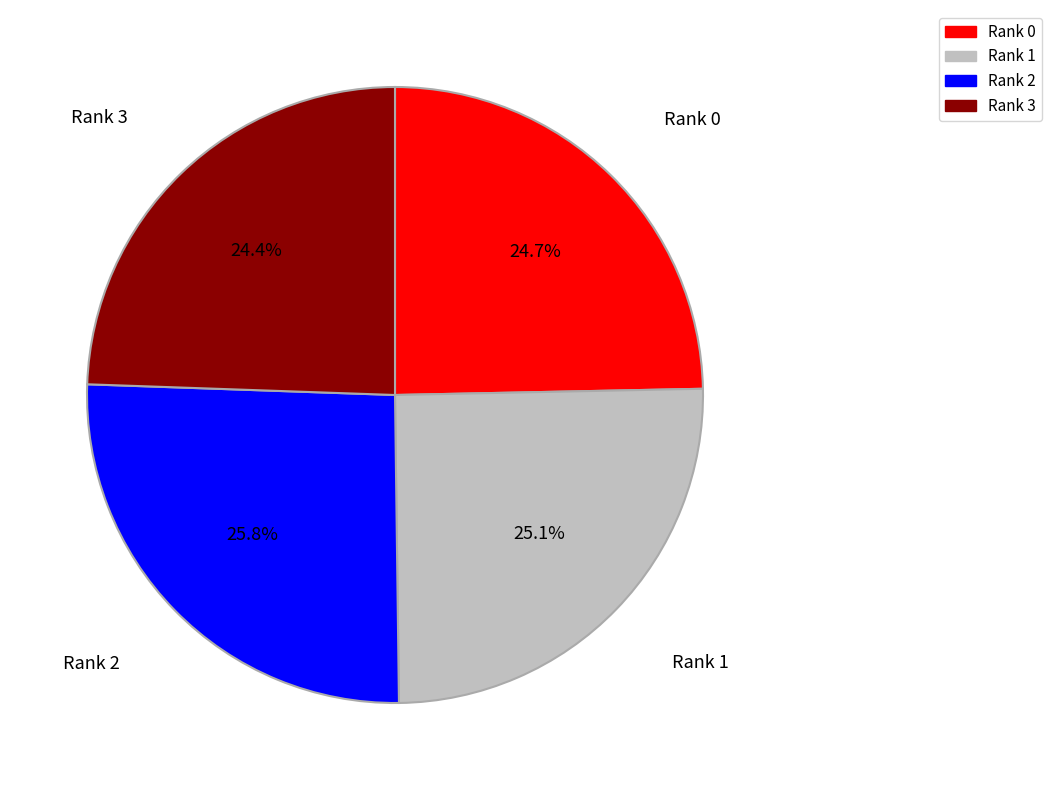

Is there any slice that represents more than half of the pie?

No